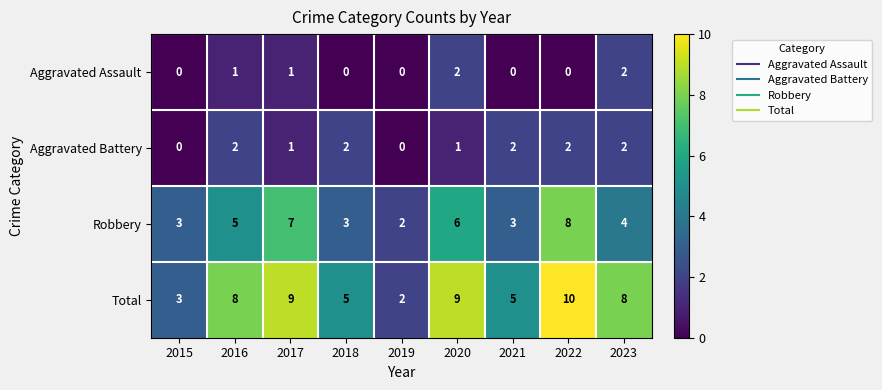

What is the difference between the maximum and minimum values in the Total series?

8